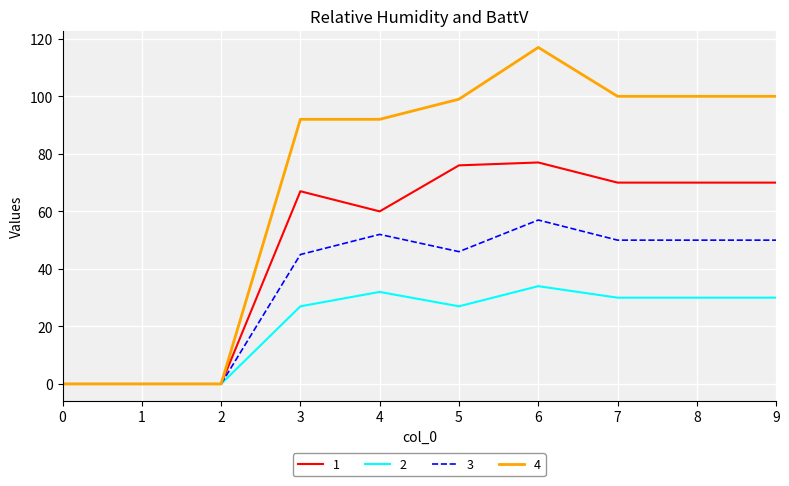

At which label does 3 first exceed 50?

4